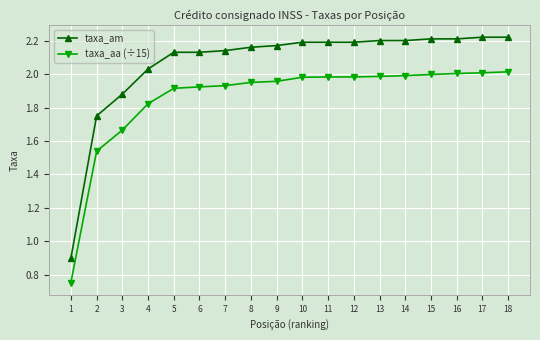

The taxa_am series shows 1.9 at 3. True or false?

True